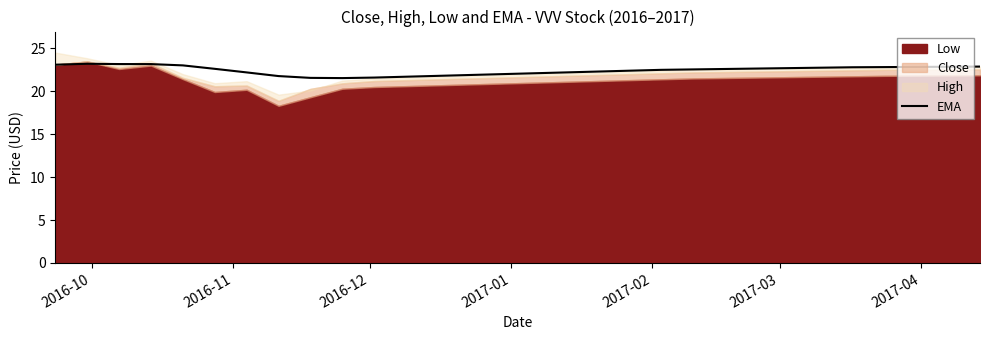

What is the highest value of the EMA series?

23.2